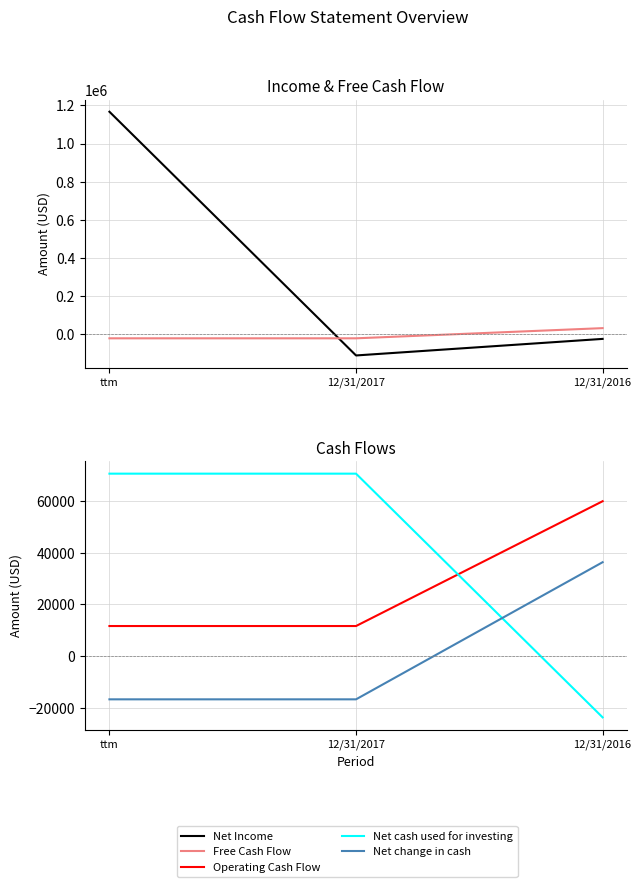

What is the spread (max minus min) of values at 12/31/2017?

184268